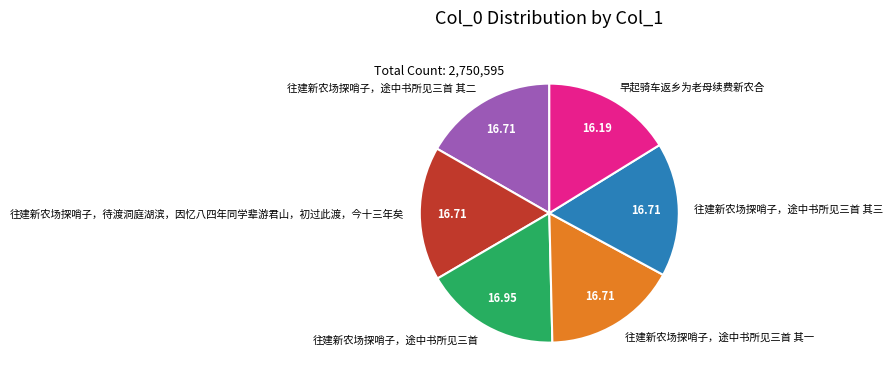

Does 往建新农场探哨子，途中书所见三首 其二 account for over 50% of the chart?

No